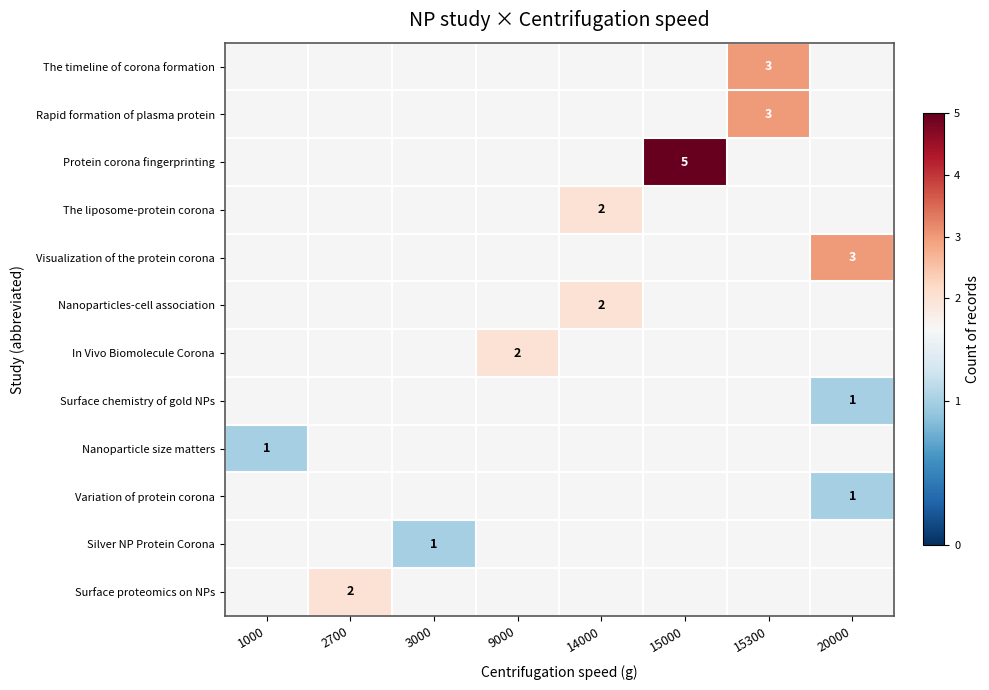

Count the number of data series in this chart.

12